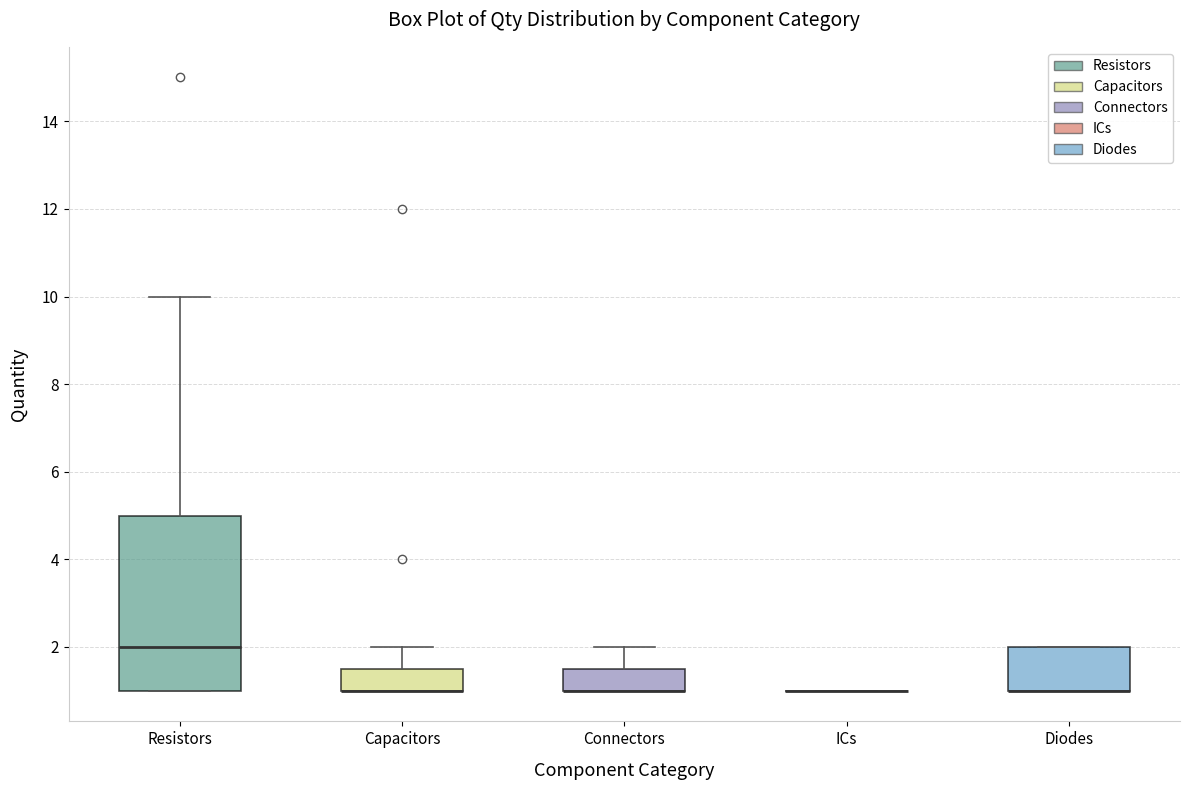

Where is the lower edge of the box for Capacitors on the y-axis? The values are not printed on the chart, so give them approximately, as read against the axis.

1.0